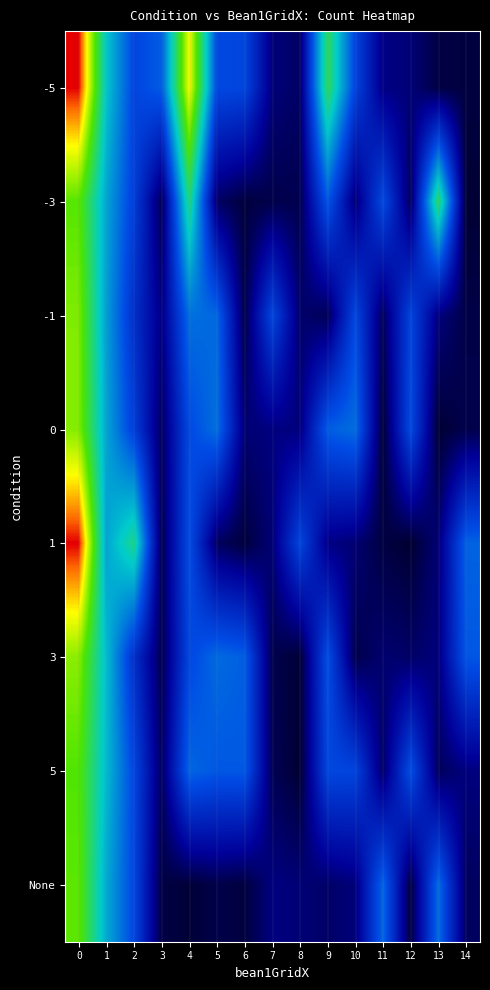

List the series in order of their peak value, highest first.

1, -5, 3, 0, -1, None, -3, 5